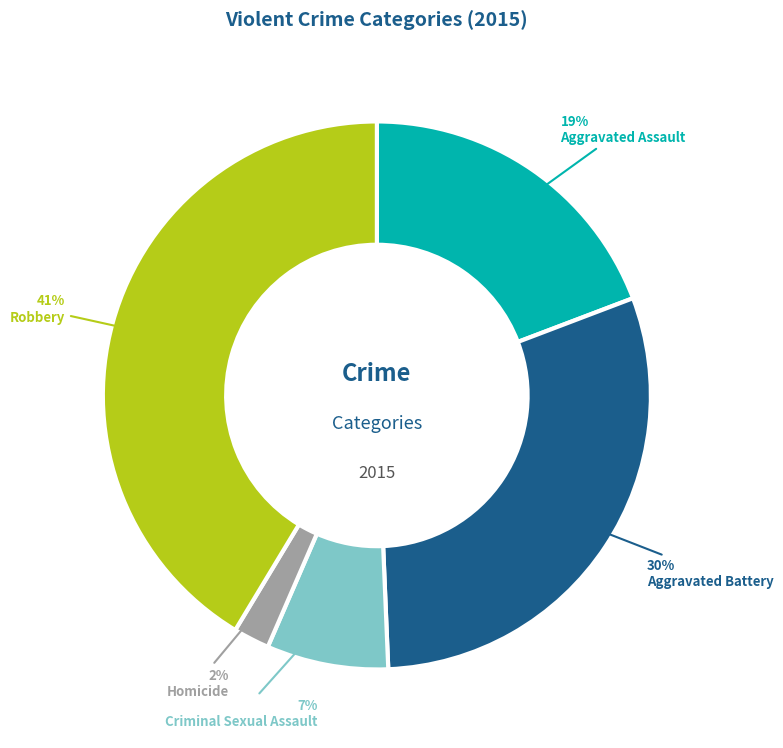

Rank the categories by value from highest to lowest.

Robbery, Aggravated Battery, Aggravated Assault, Criminal Sexual Assault, Homicide